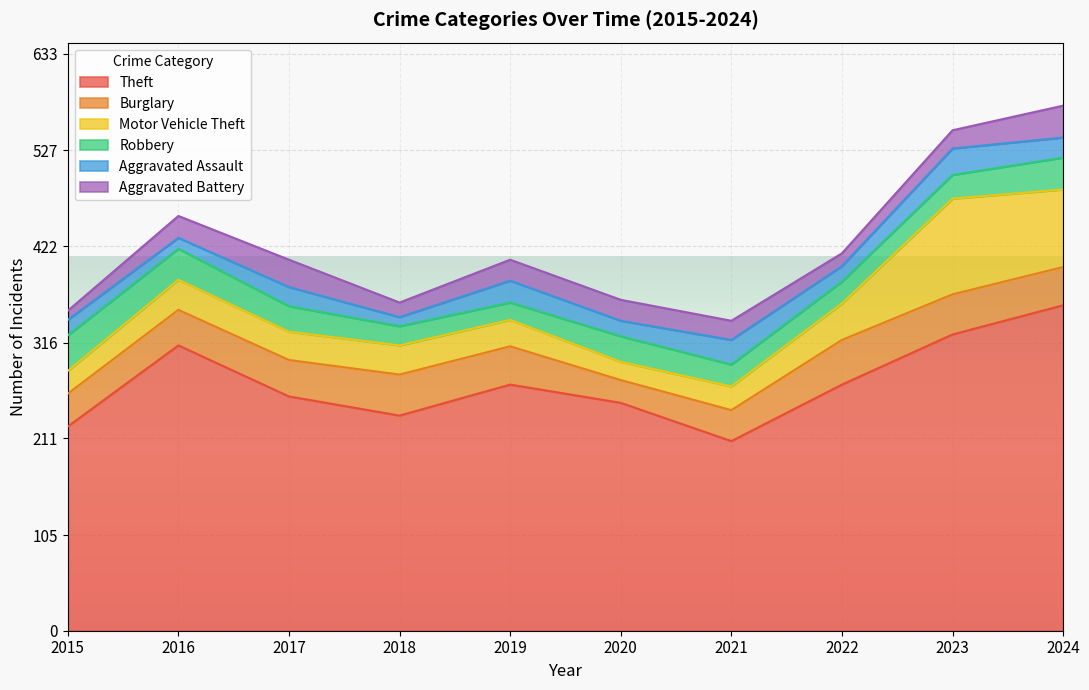

Which series has the largest total across all categories?

Theft